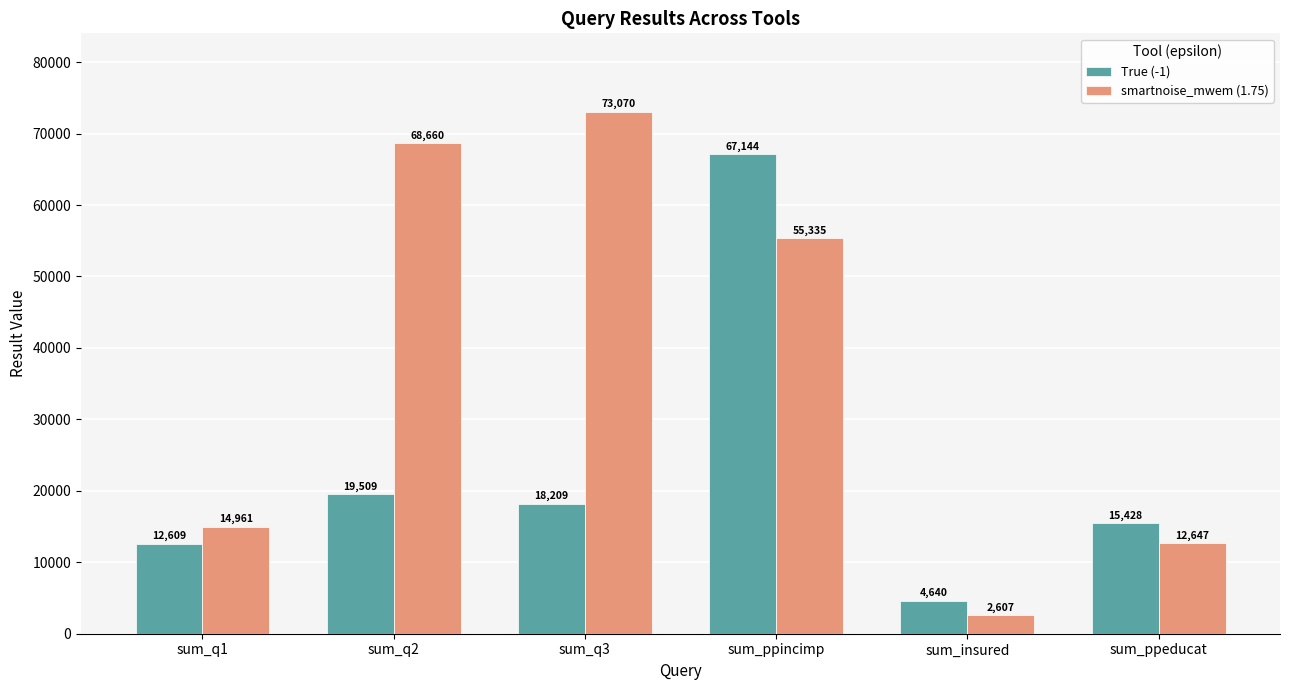

Where is True (-1) nearest to the value 35892?

sum_q2